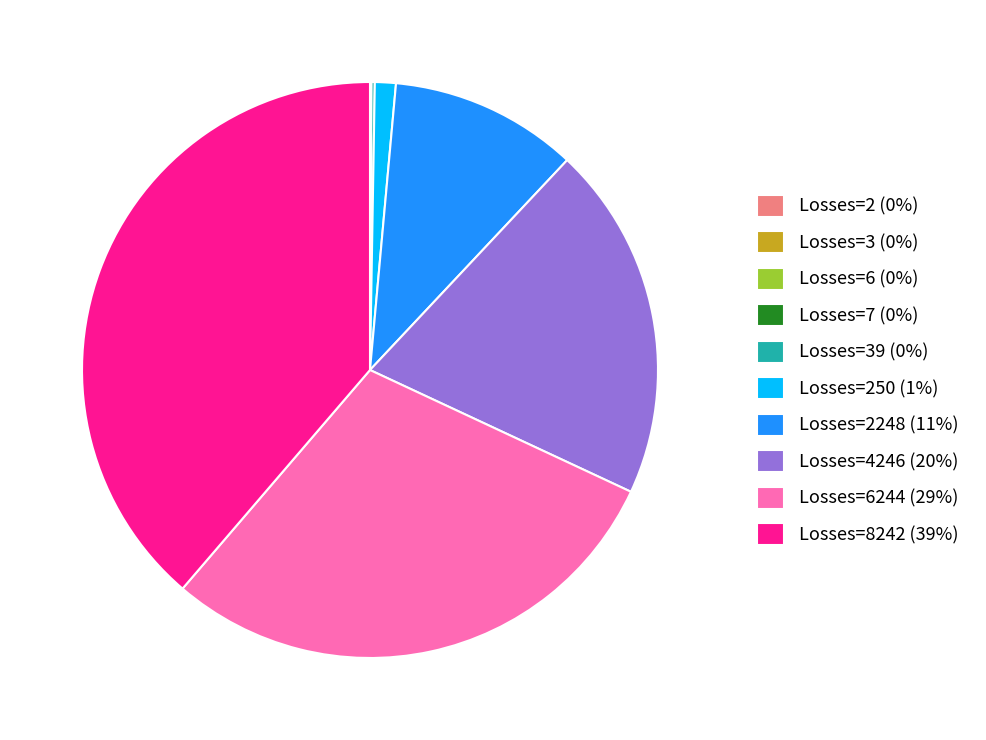

The Losses=6244 (29%) slice represents 29% of the pie. True or false?

True